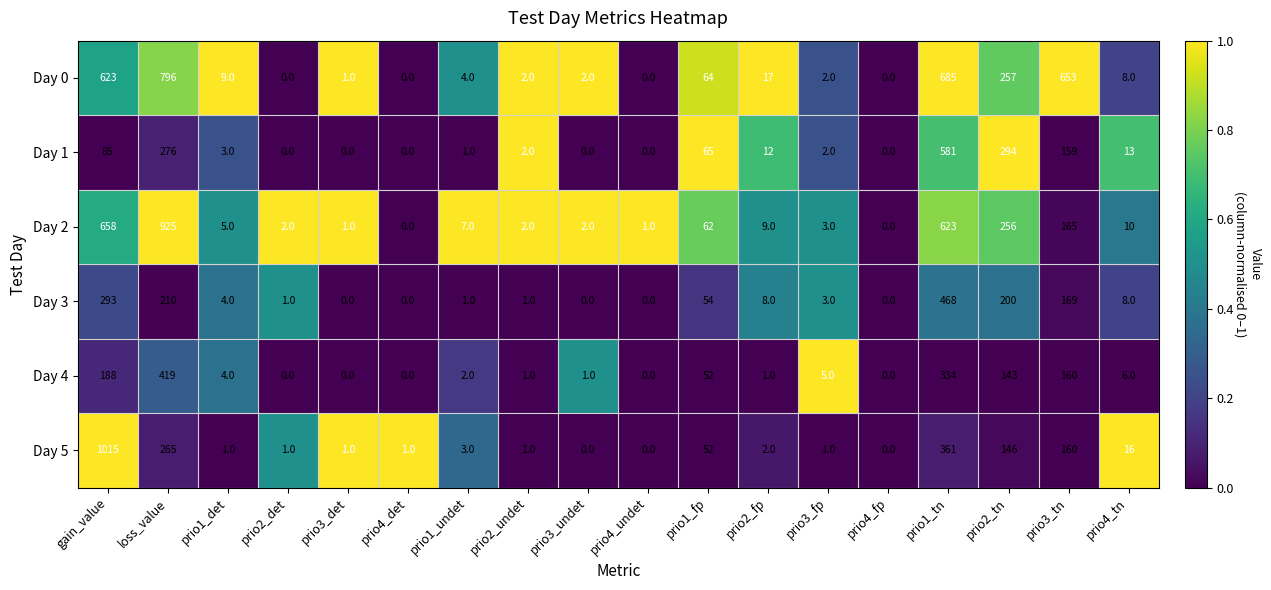

Which series has the largest range (max minus min)?

Day 5